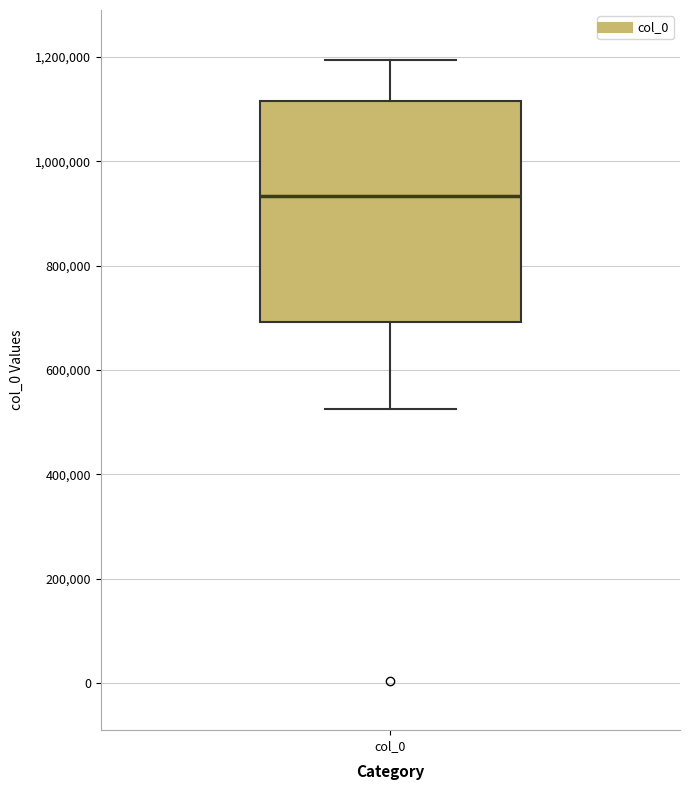

Read this box plot against the y-axis: the position of the median line, the range covered by the box, and the ends of both whiskers. The values are not printed on the chart, so give them approximately, as read against the axis.

median 940000, box 700000 to 1120000, whiskers 520000 to 1200000